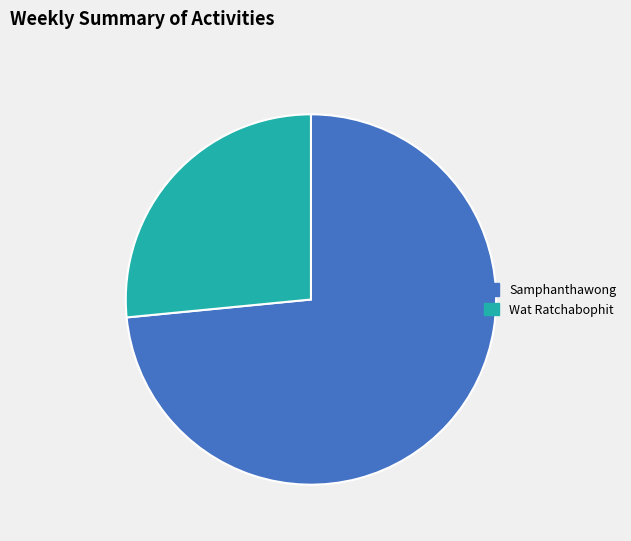

Is there a majority slice in this chart?

Yes